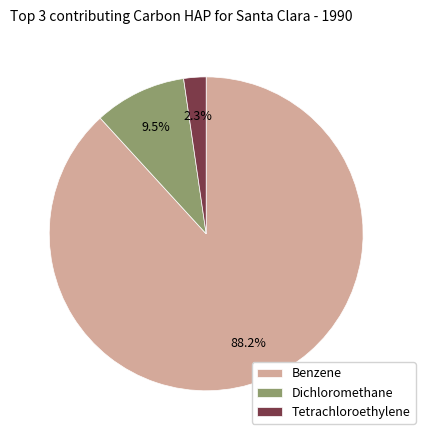

Which category accounts for the majority?

Benzene